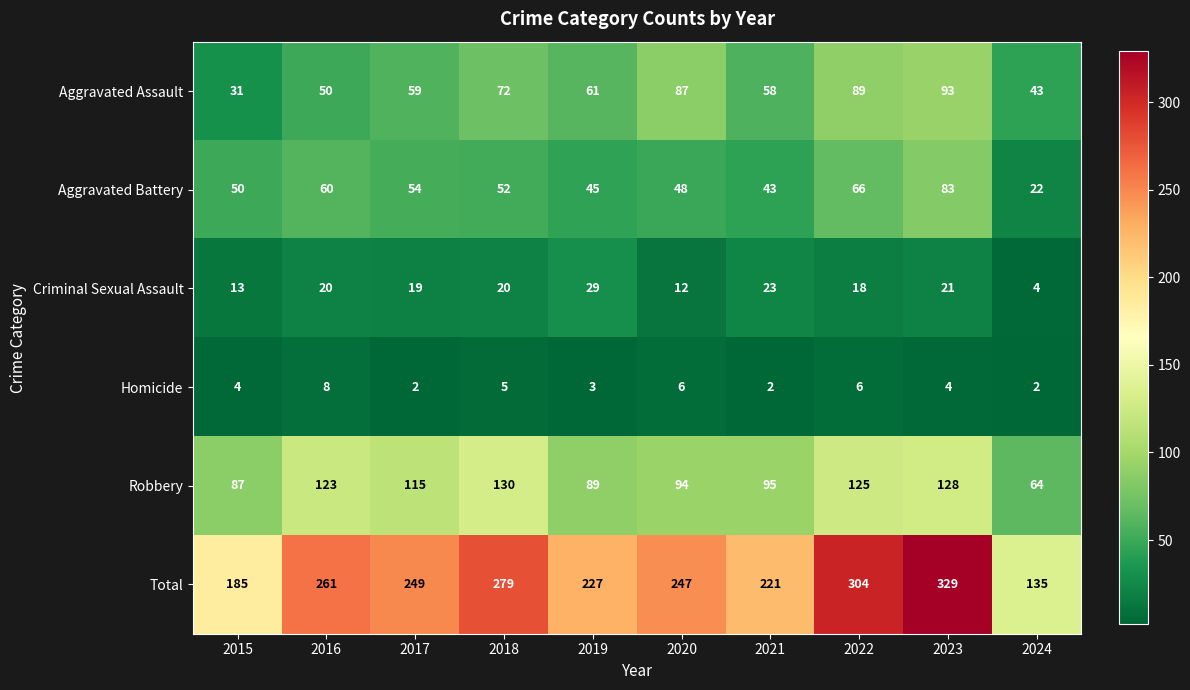

What is the spread (max minus min) of values at 2023?

325